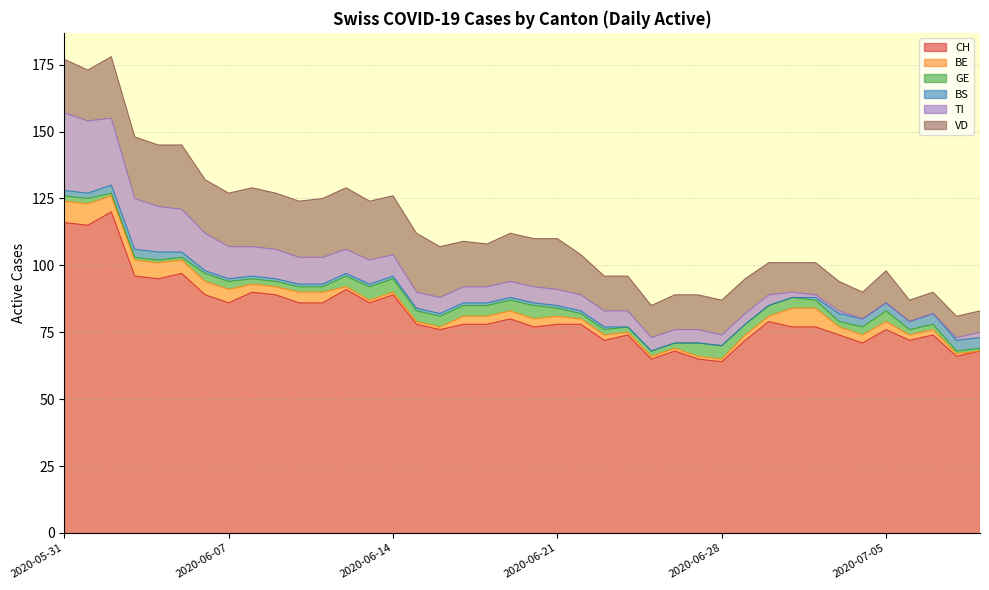

At 2020-07-07, list the series in order from largest to smallest.

CH, VD, BS, BE, GE, TI